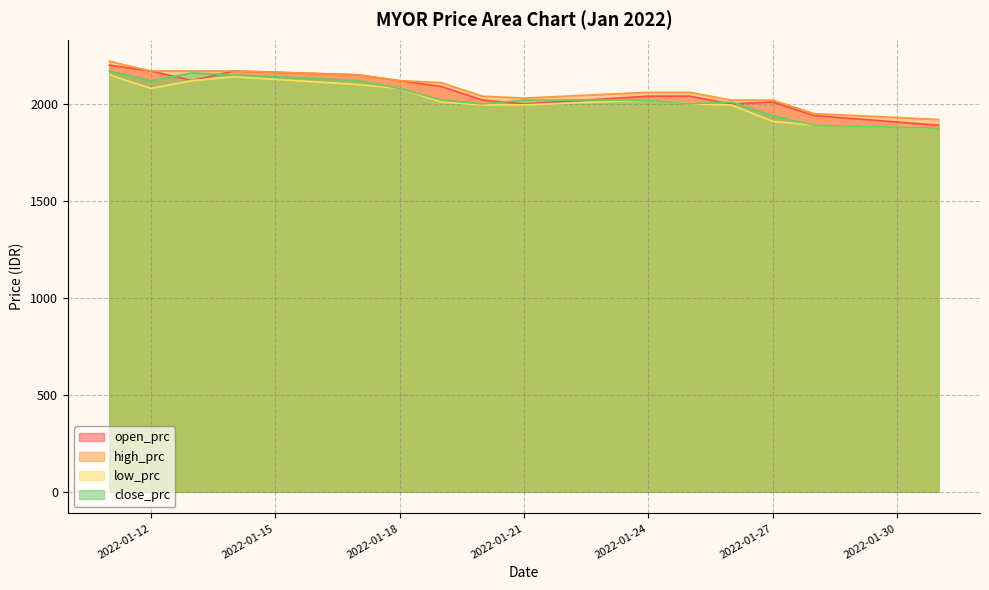

Rank the series by their average value, from lowest to highest.

low_prc, close_prc, open_prc, high_prc